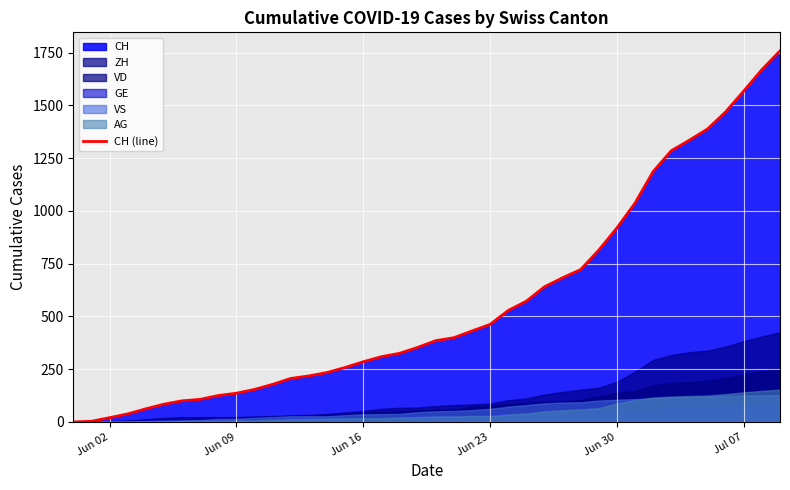

What is the value of the 30th point from the left?

814